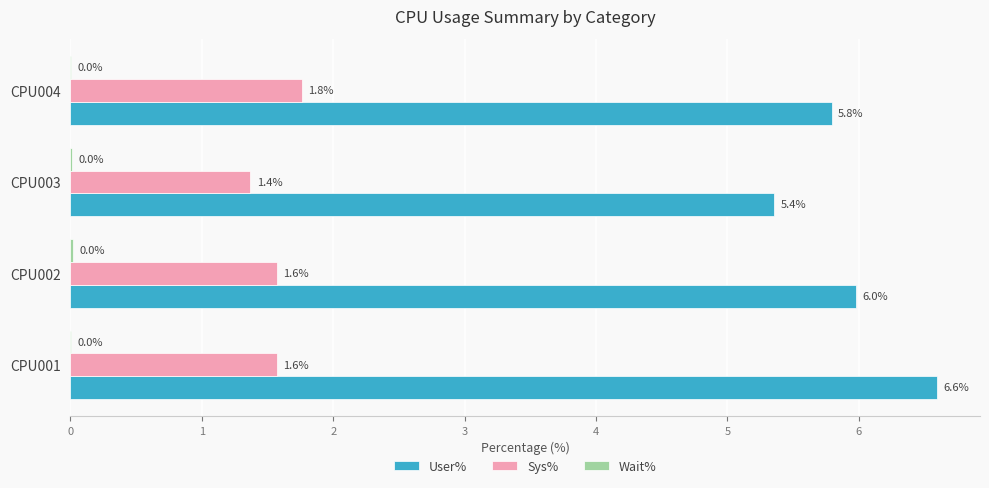

At which category is the sum across all series the highest?

CPU001